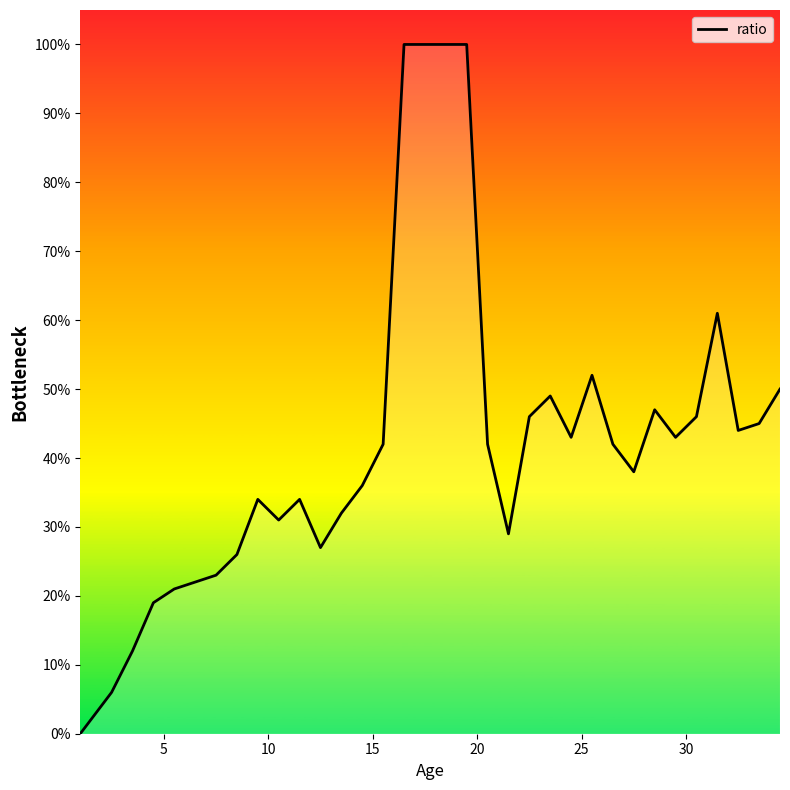

Is this an area chart (filled region under the line)?

Yes